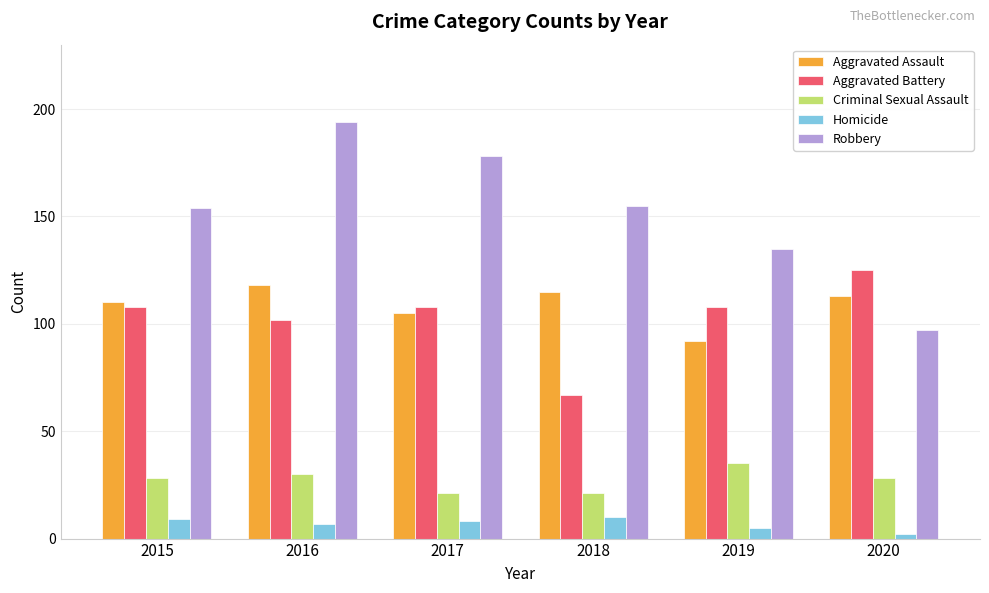

Is it true that Criminal Sexual Assault equals 30 at 2016?

True